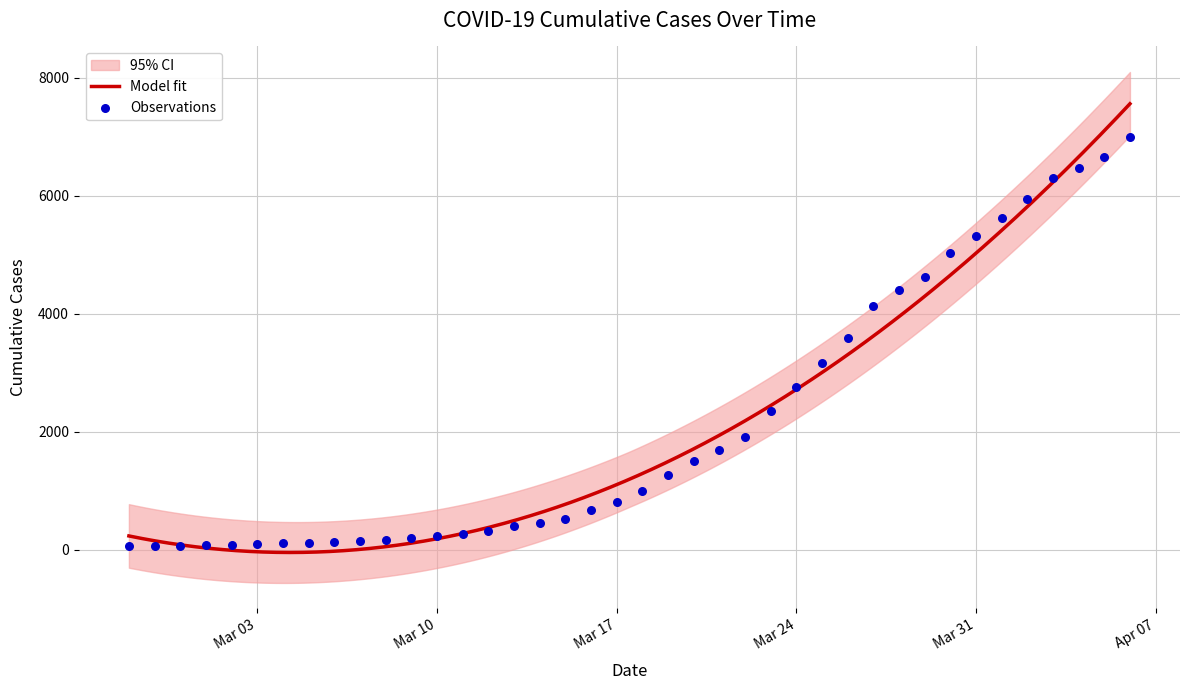

What is the change in value from 2020-03-07 to 2020-03-17?

+670